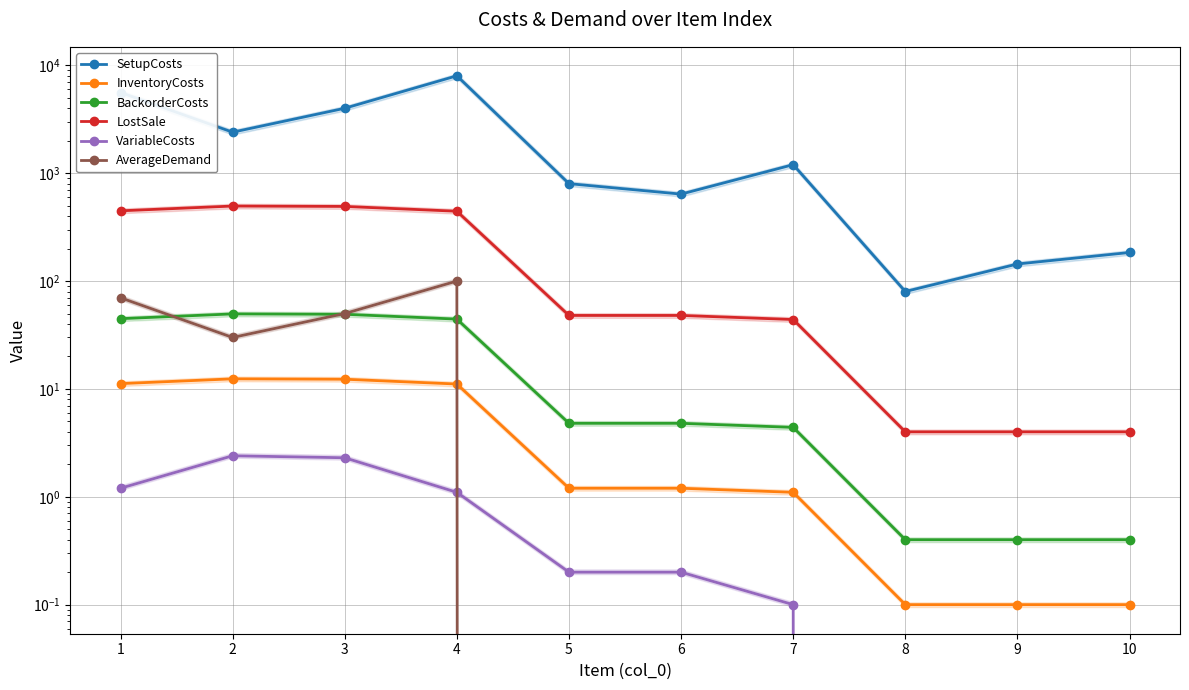

Reading left to right, transcribe all the data shown in this chart.

SetupCosts: 5600.0	2400.0	4000.0	8000.0	800.0	640.0	1200.0	80.0	144.0	184.0
InventoryCosts: 11.2	12.4	12.3	11.1	1.2	1.2	1.1	0.1	0.1	0.1
BackorderCosts: 44.8	49.6	49.2	44.4	4.8	4.8	4.4	0.4	0.4	0.4
LostSale: 448.0	496.0	492.0	444.0	48.0	48.0	44.0	4.0	4.0	4.0
VariableCosts: 1.2	2.4	2.3	1.1	0.2	0.2	0.1	0.0	0.0	0.0
AverageDemand: 70.0	30.0	50.0	100.0	0.0	0.0	0.0	0.0	0.0	0.0